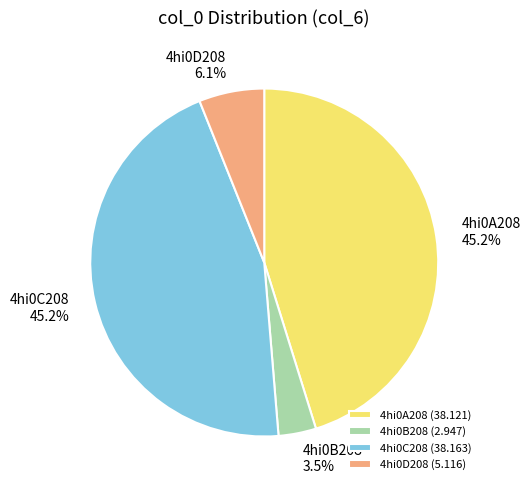

Count the number of slices in the pie.

4